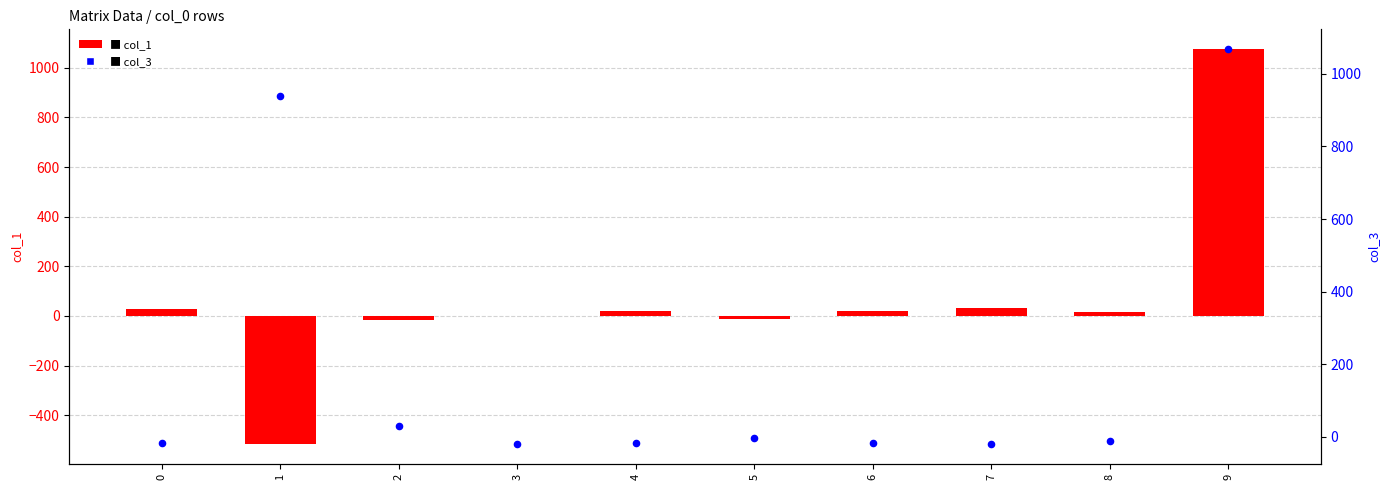

What is the total value across all series at 8?

3.1